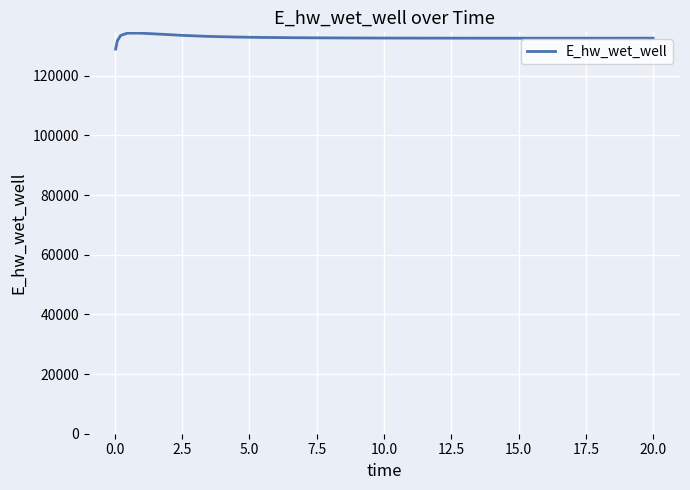

What is the difference between the maximum and minimum values?

5341.7